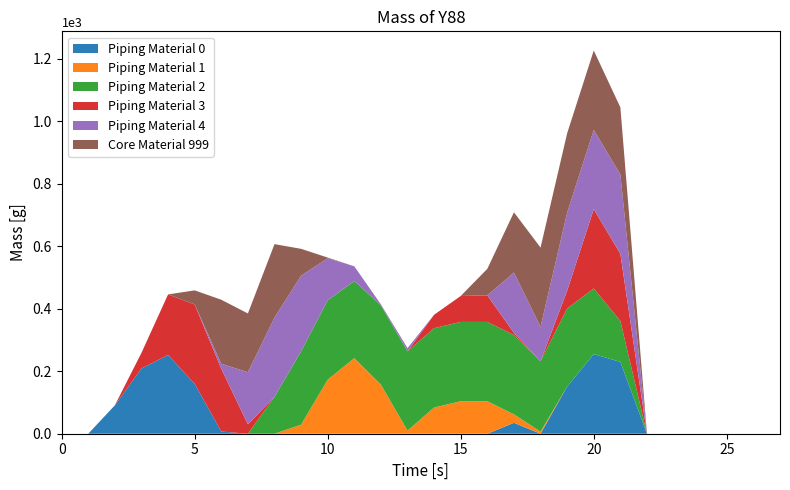

Reading left to right, extract all data points from this chart.

col_15: 0=0	1=0	2=91	3=209	4=252	5=160	6=7	7=0	8=0	9=0	10=0	11=0	12=0	13=0	14=0	15=0	16=0	17=35	18=0	19=151	20=255	21=230	22=0	23=0	24=0	25=0	26=0	27=0
col_9: 0=0	1=0	2=0	3=0	4=0	5=0	6=0	7=0	8=0	9=29	10=173	11=242	12=157	13=10	14=84	15=104	16=104	17=27	18=7	19=0	20=0	21=0	22=0	23=0	24=0	25=0	26=0	27=0
col_10: 0=0	1=0	2=0	3=0	4=0	5=0	6=0	7=0	8=118	9=235	10=254	11=247	12=254	13=254	14=254	15=254	16=254	17=254	18=225	19=250	20=210	21=131	22=0	23=0	24=0	25=0	26=0	27=0
col_14: 0=0	1=0	2=0	3=50	4=194	5=254	6=201	7=30	8=0	9=0	10=0	11=0	12=0	13=0	14=43	15=83	16=85	17=7	18=0	19=57	20=254	21=215	22=0	23=0	24=0	25=0	26=0	27=0
col_11: 0=0	1=0	2=0	3=0	4=0	5=0	6=16	7=167	8=254	9=242	10=135	11=47	12=3	13=10	14=0	15=0	16=0	17=193	18=110	19=250	20=254	21=254	22=0	23=0	24=0	25=0	26=0	27=0
col_12: 0=0	1=0	2=0	3=0	4=0	5=45	6=205	7=188	8=235	9=86	10=2	11=0	12=0	13=0	14=0	15=0	16=85	17=193	18=254	19=254	20=254	21=215	22=0	23=0	24=0	25=0	26=0	27=0